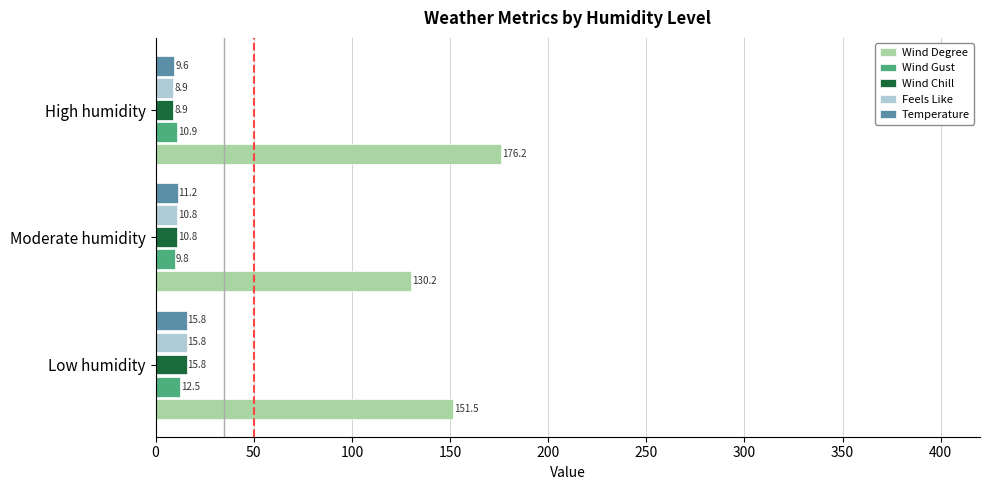

What are all the series names shown in the legend?

Wind Degree, Wind Gust, Wind Chill, Feels Like, Temperature